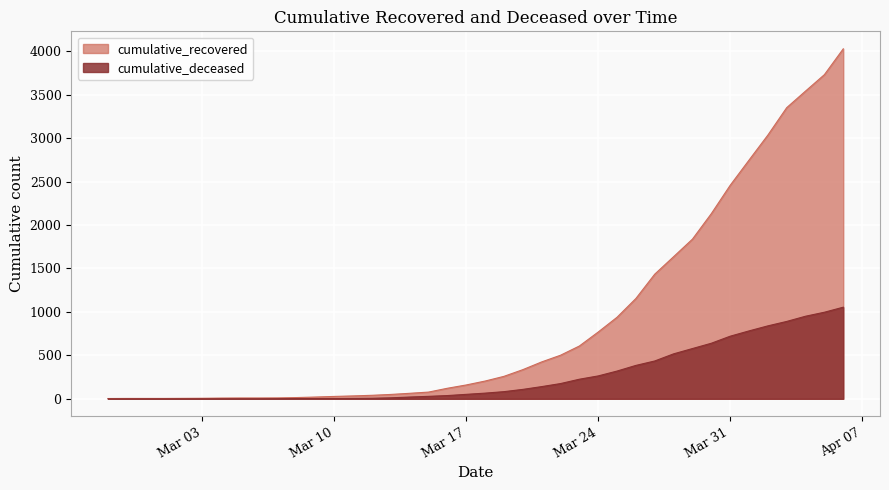

How many values in cumulative_deceased are above zero?

31